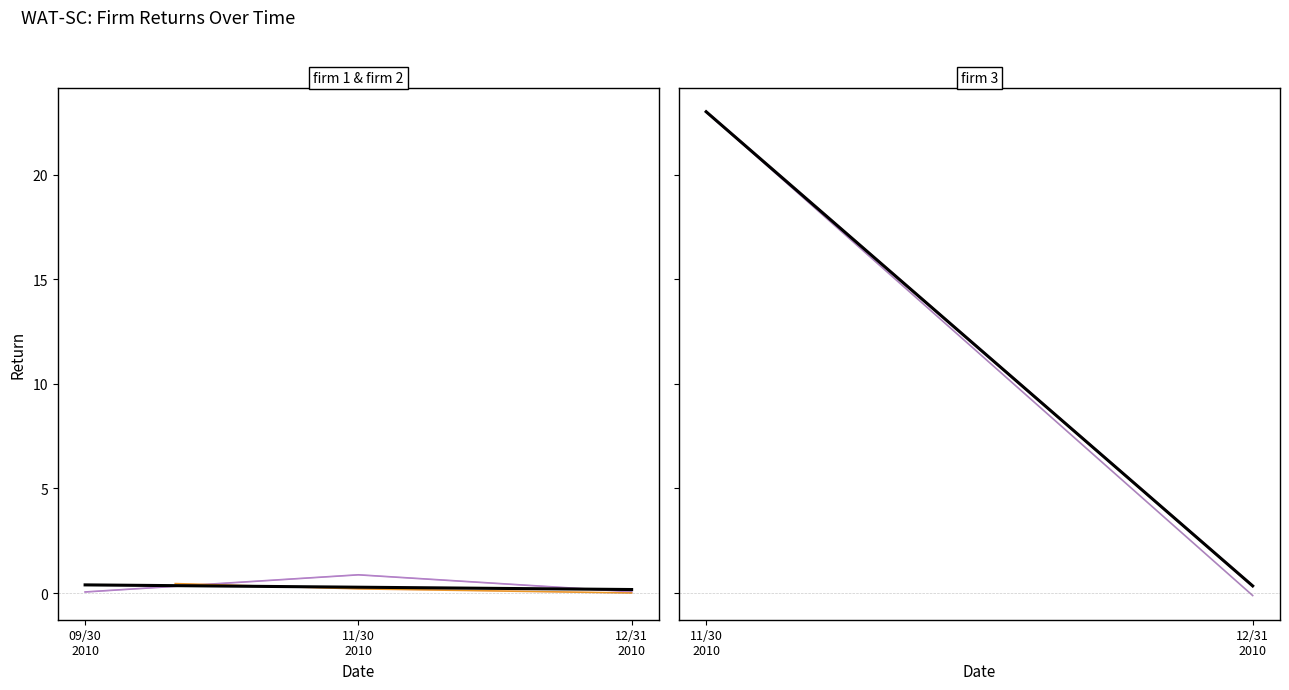

At how many categories does at least one series exceed 0?

3